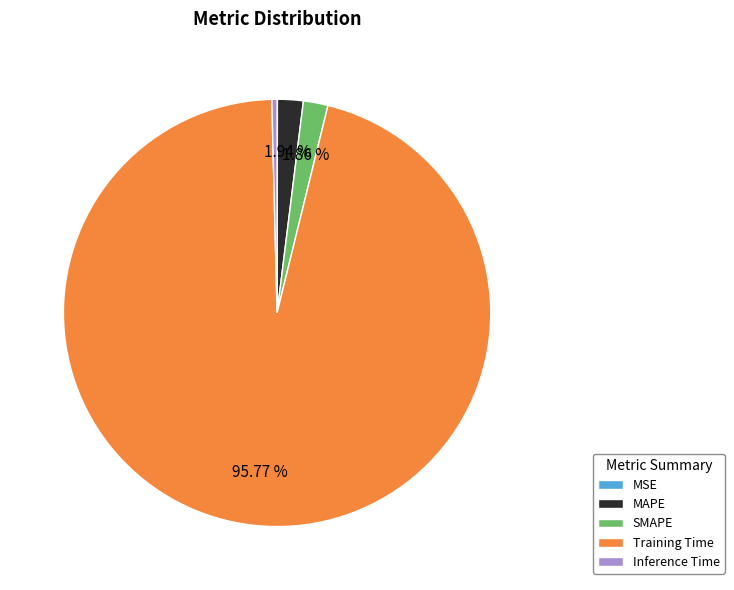

Between MAPE and Inference Time, which is larger?

MAPE